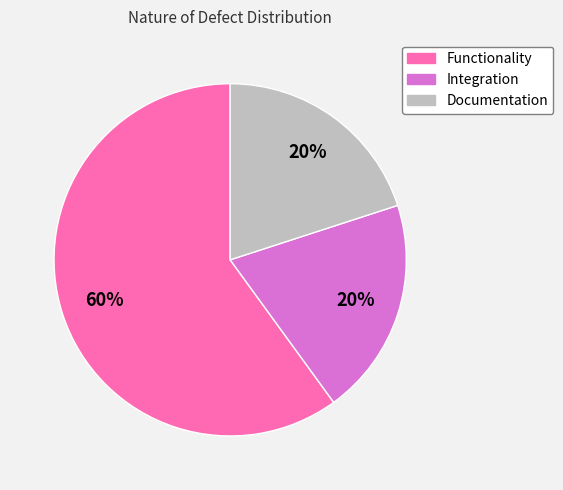

To the nearest percent, what is the difference between the Functionality and Documentation slice percentages?

40%